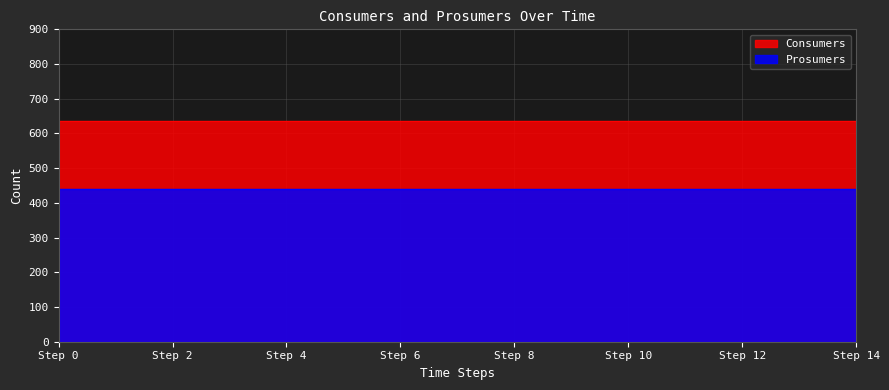

List the labels in order of Consumers value, smallest first.

0, 1, 2, 3, 4, 5, 6, 7, 8, 9, 10, 11, 12, 13, 14